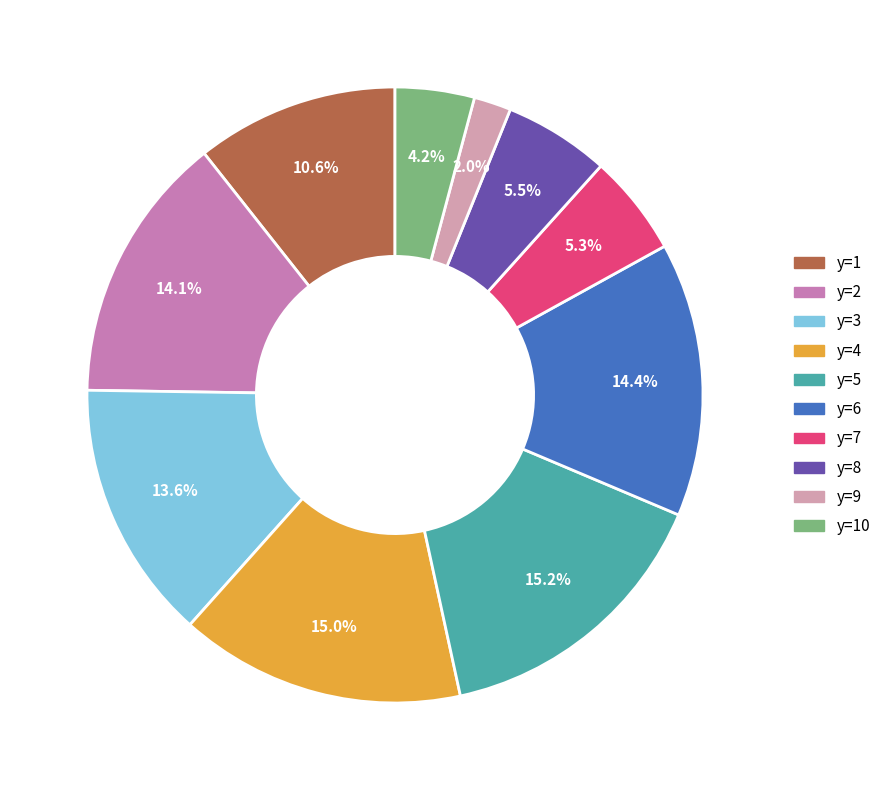

To the nearest percent, what is the difference between the largest and smallest slice percentages?

13%